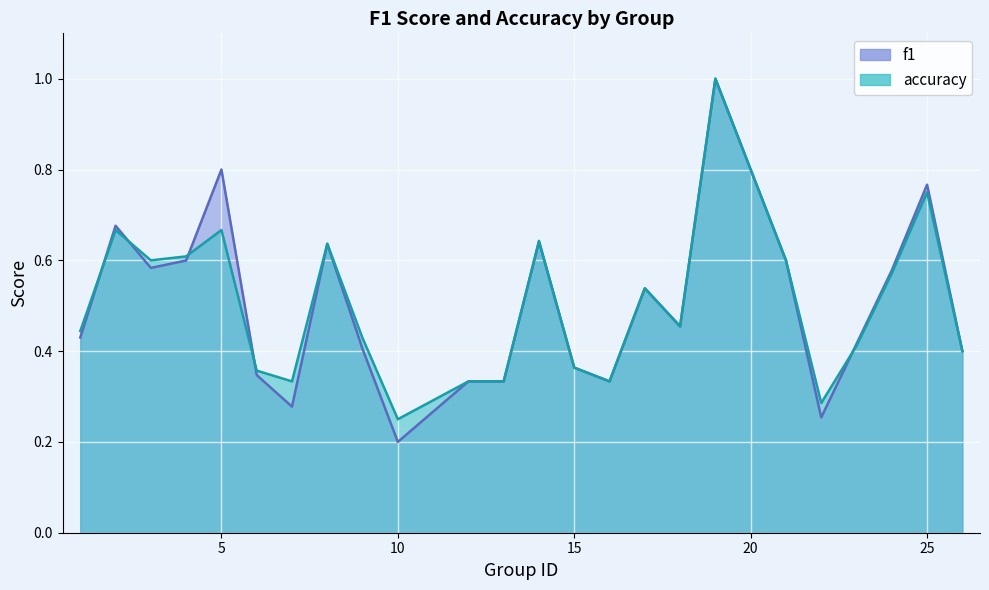

How many distinct data groups are displayed?

2